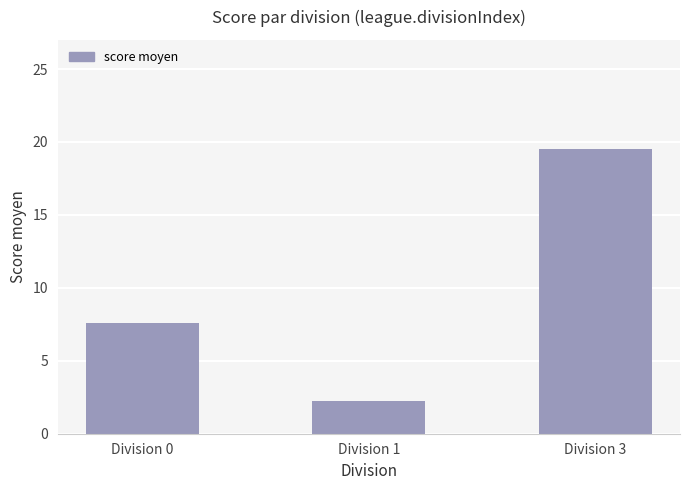

What is the maximum value shown in the chart?

19.5